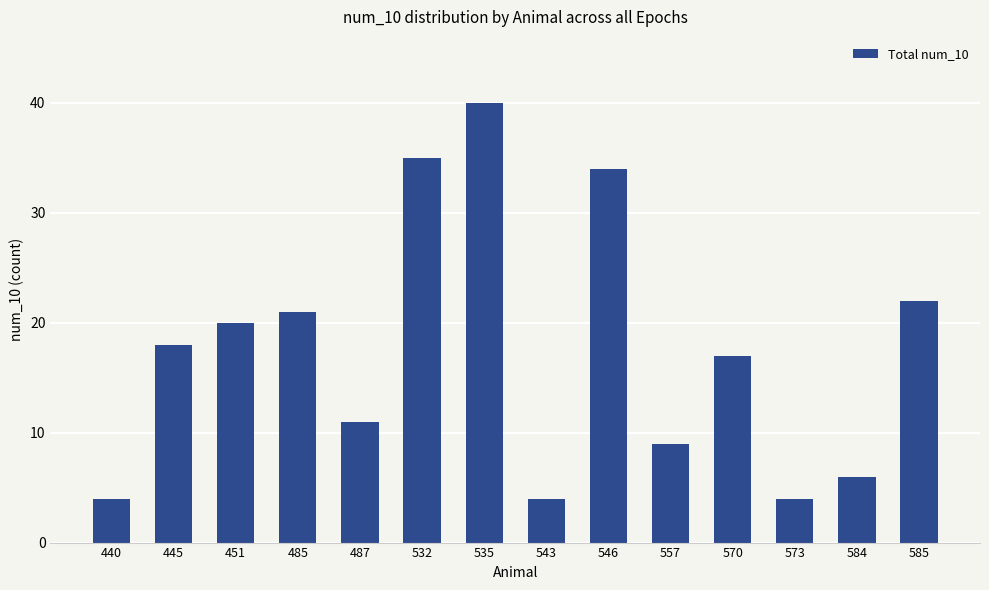

Read the value at 573.

4